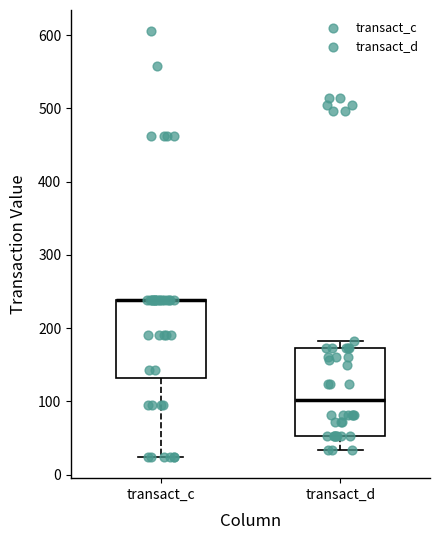

Where is the upper edge of the box for transact_c on the y-axis? The values are not printed on the chart, so give them approximately, as read against the axis.

240